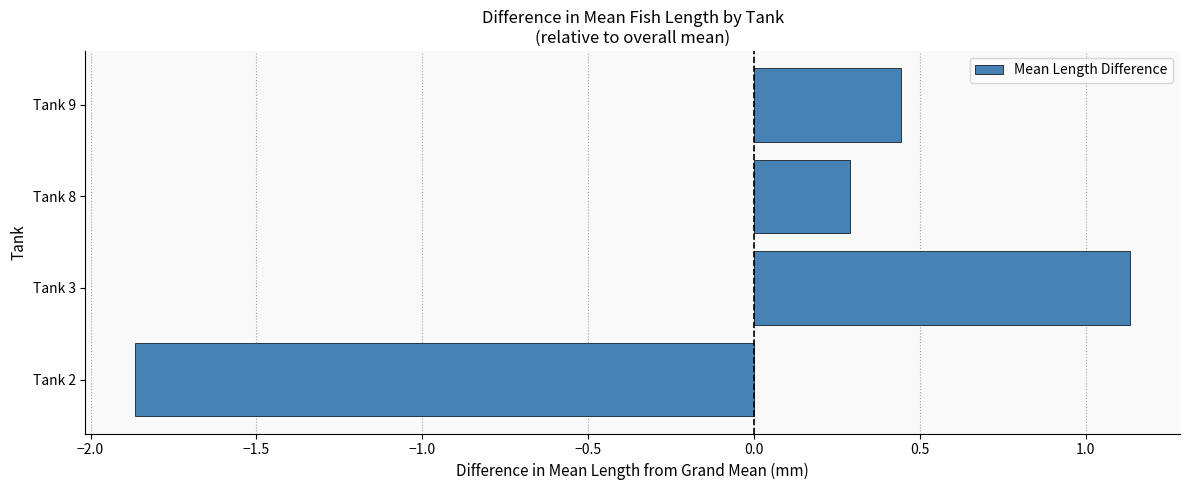

List the labels in order of value, largest first.

Tank 3, Tank 9, Tank 8, Tank 2